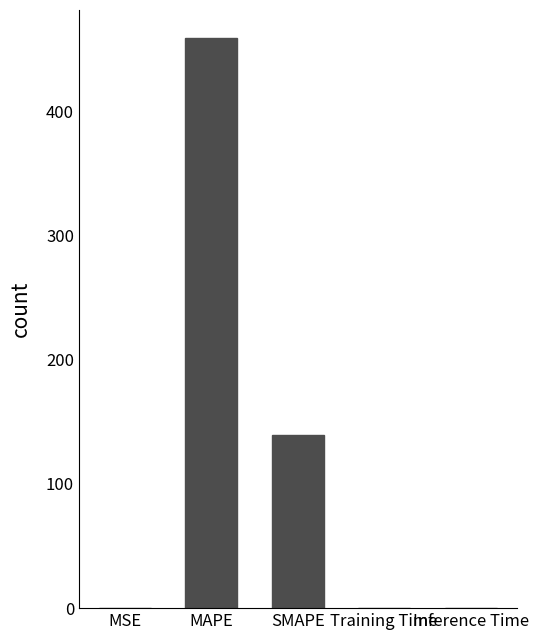

At which label is the value closest to 229?

SMAPE